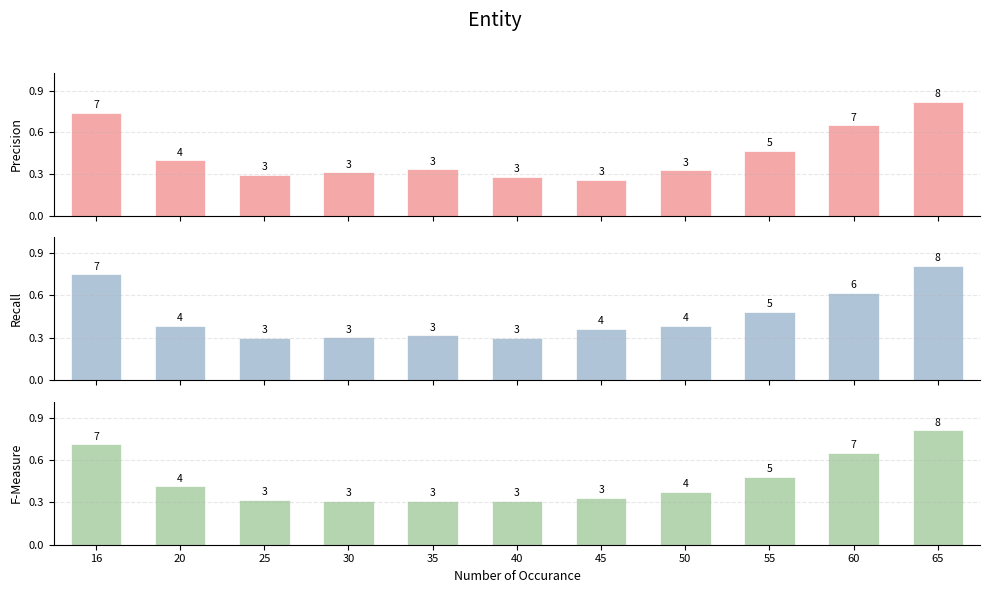

What is the maximum value for Recall?

0.8